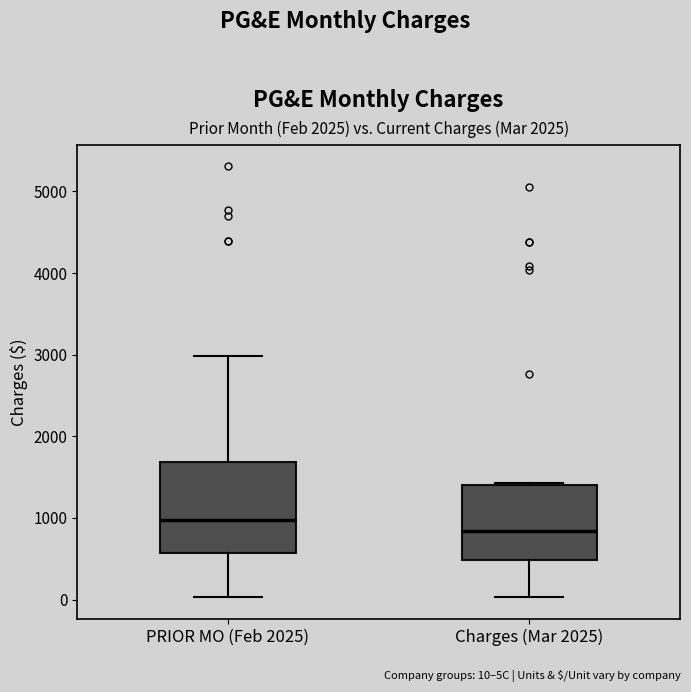

Which box is the tallest, from its lower edge to its upper edge?

PRIOR MO (Feb 2025)